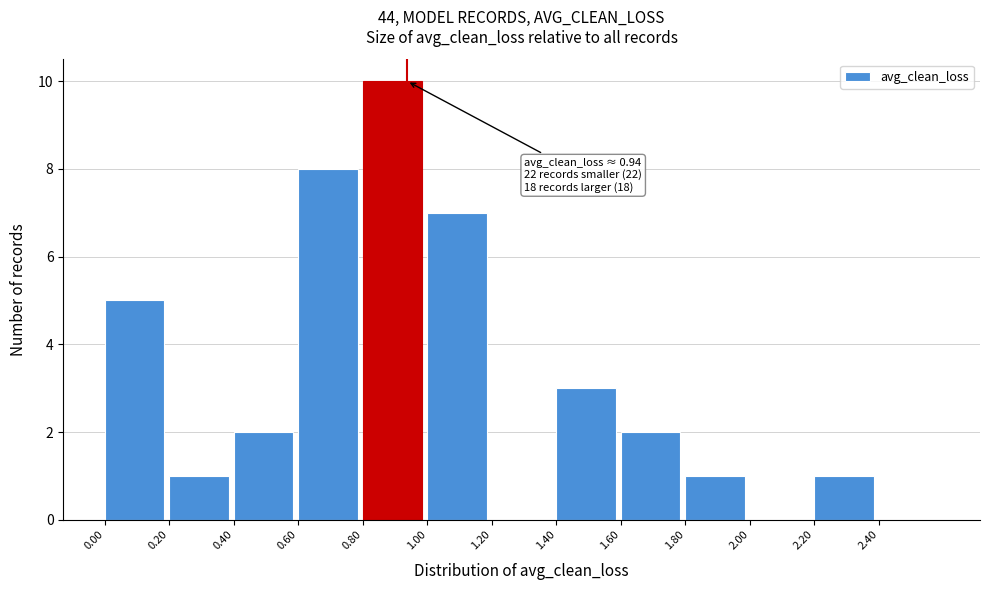

Which range on the x-axis has the tallest bar?

0.8 to 1.0